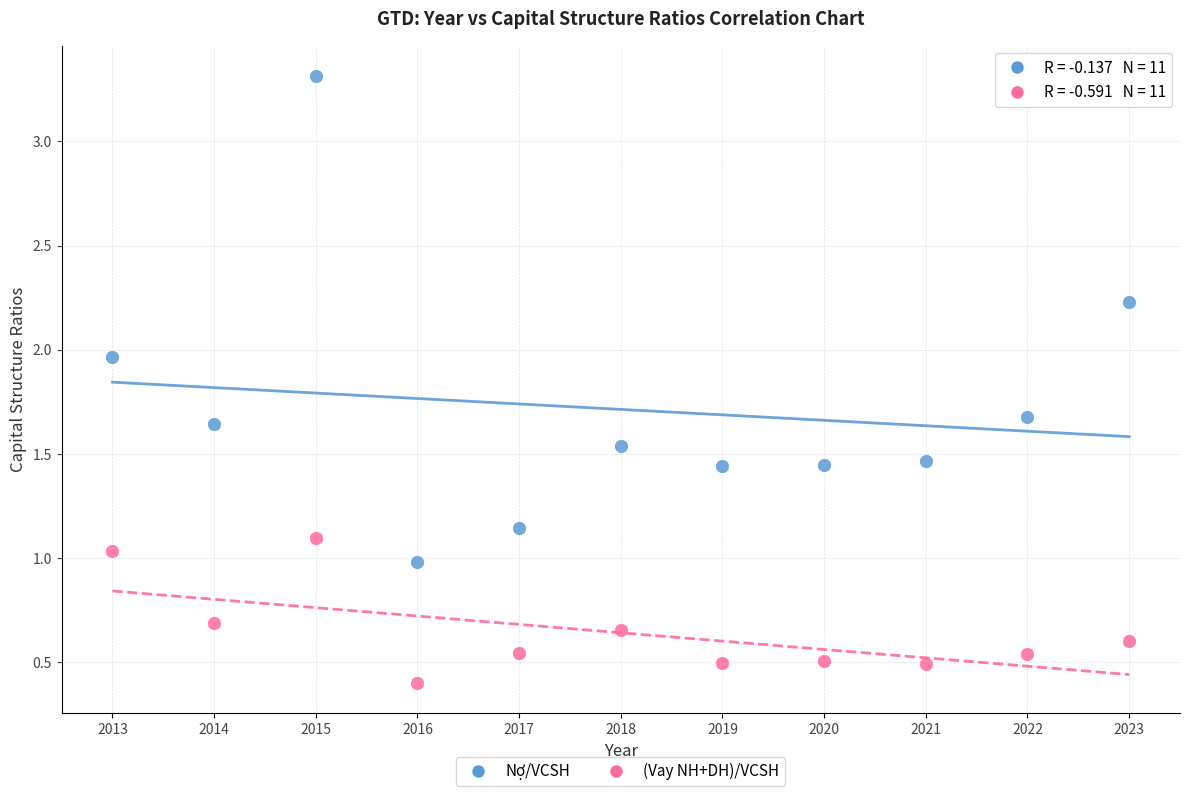

What is the X range (max minus min) for the scatter plot?

10.0